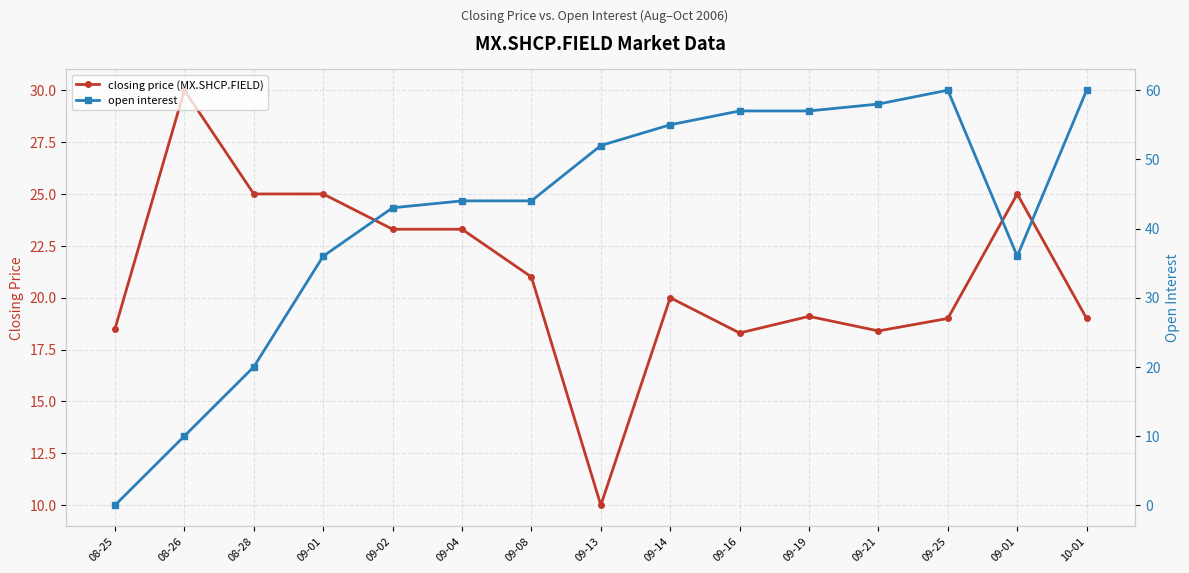

Rank the series by their average value, from lowest to highest.

closing price (MX.SHCP.FIELD), open interest